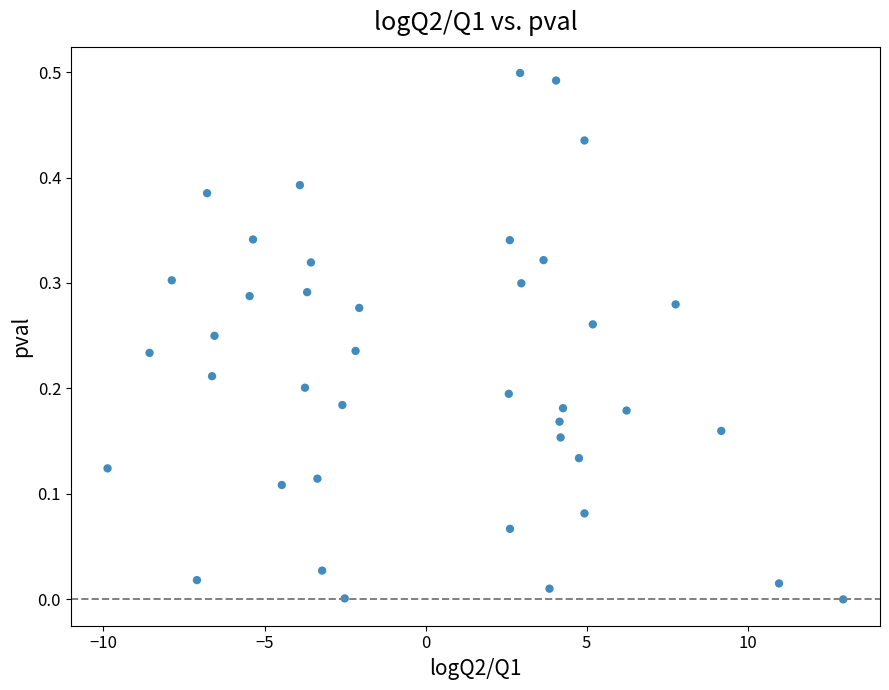

What is the range of X values (max minus min)?

22.8